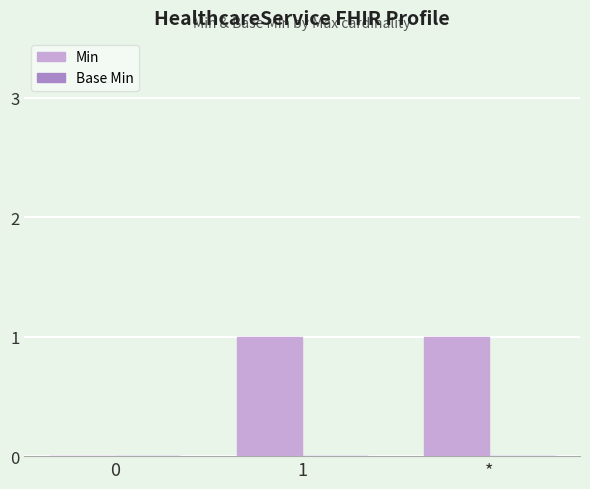

Reading right to left, extract all data points from this chart.

*=1	1=1	0=0